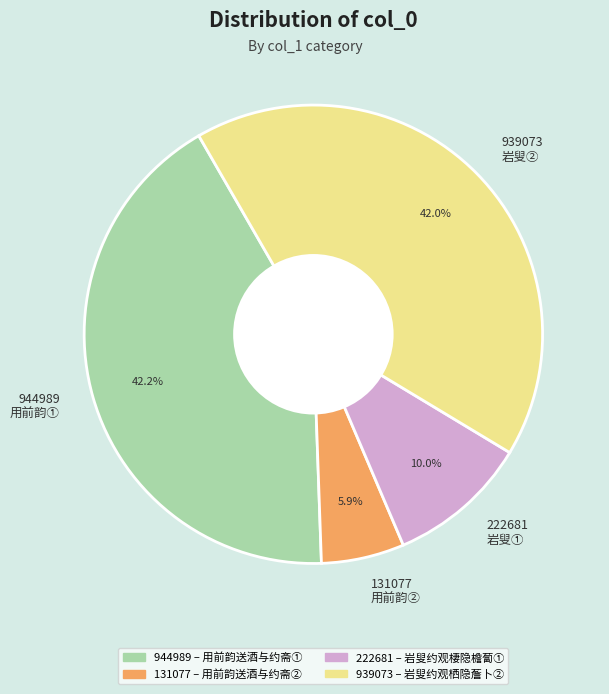

Count the number of slices in the pie.

4